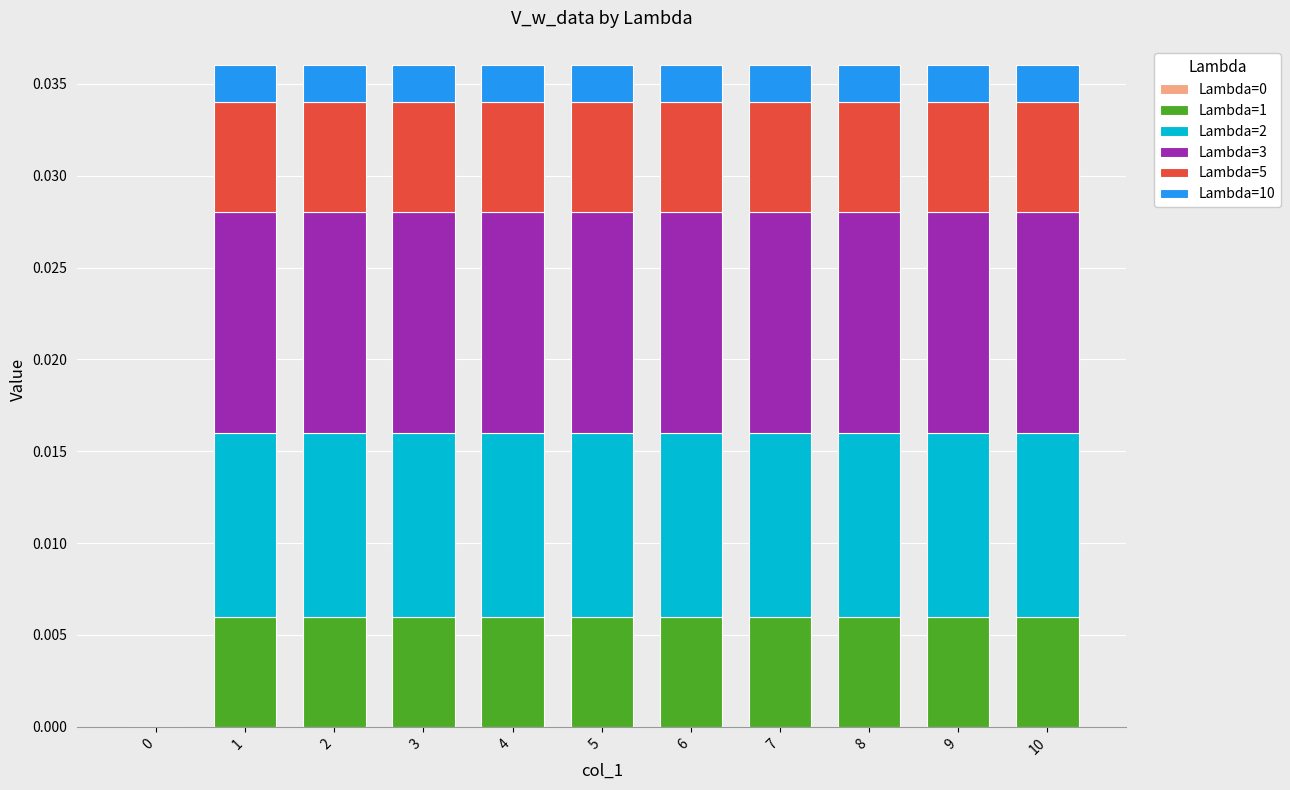

How many distinct data groups are displayed?

5